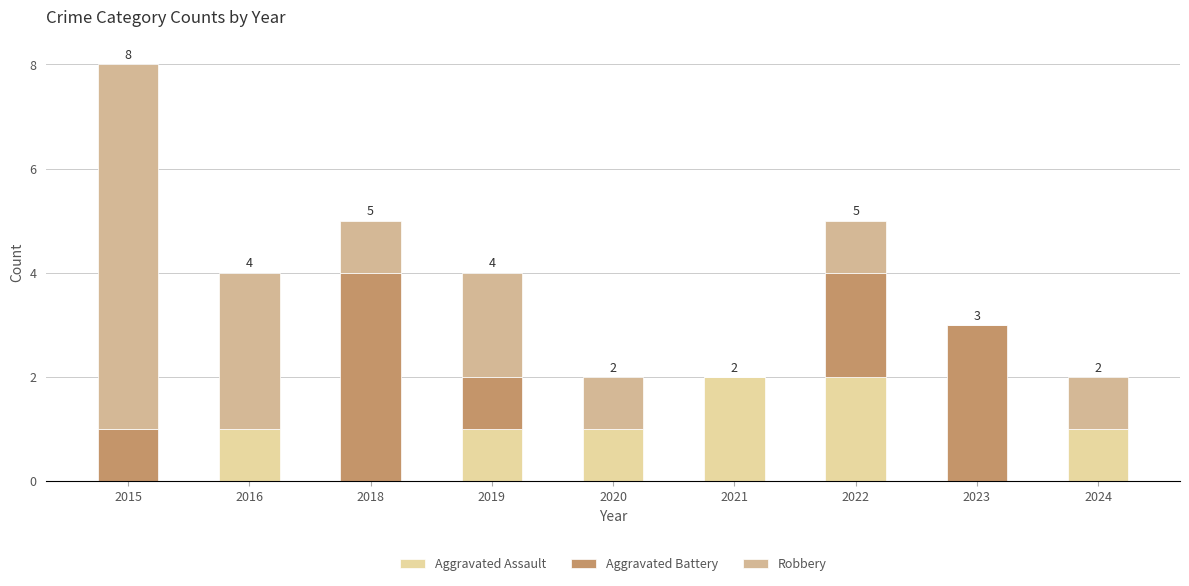

What is the difference between the Robbery values at 2021 and 2018?

1